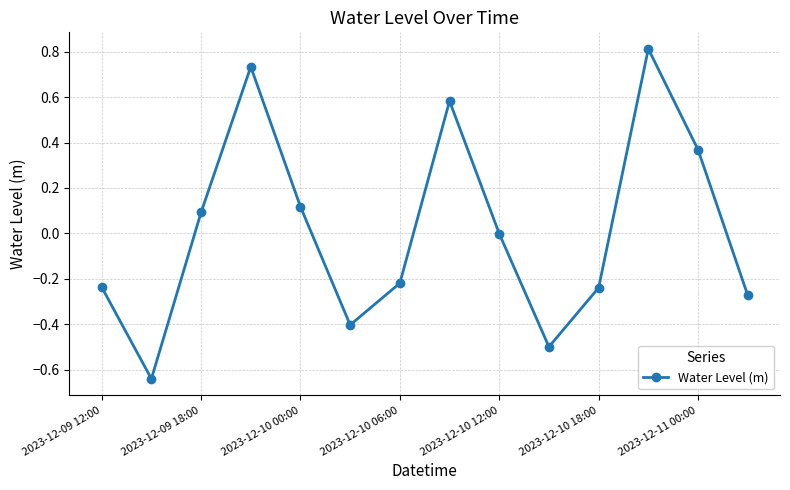

What is the greatest value displayed?

0.8